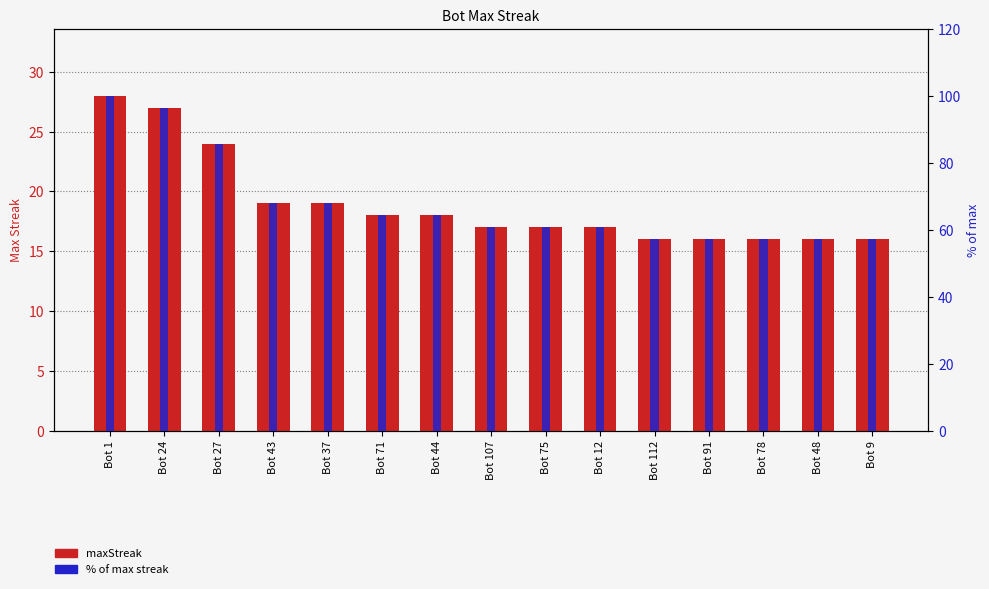

Rank the categories by maxStreak value from lowest to highest.

Bot 112, Bot 91, Bot 78, Bot 48, Bot 9, Bot 107, Bot 75, Bot 12, Bot 71, Bot 44, Bot 43, Bot 37, Bot 27, Bot 24, Bot 1